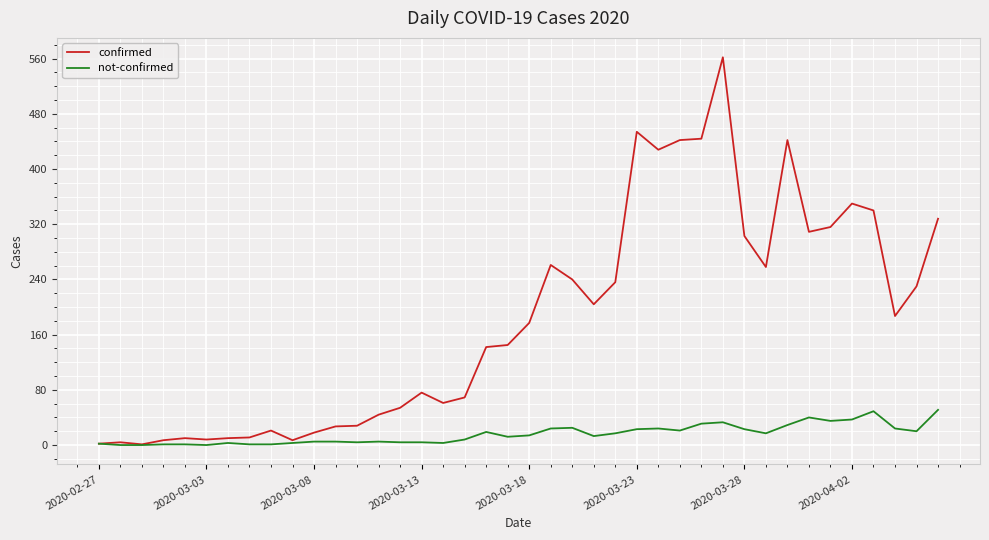

What is the maximum value for confirmed?

562